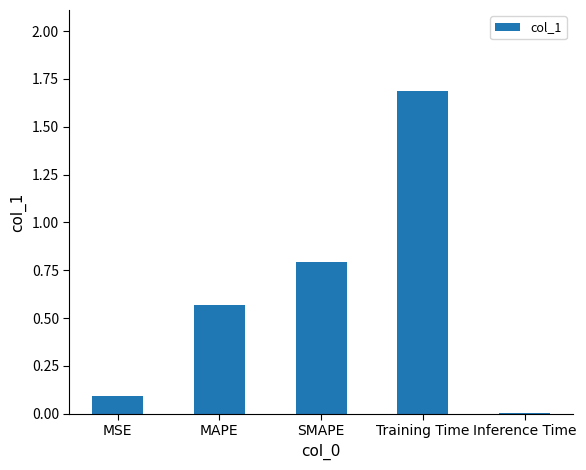

Is it true that the value at SMAPE is 0.8?

True